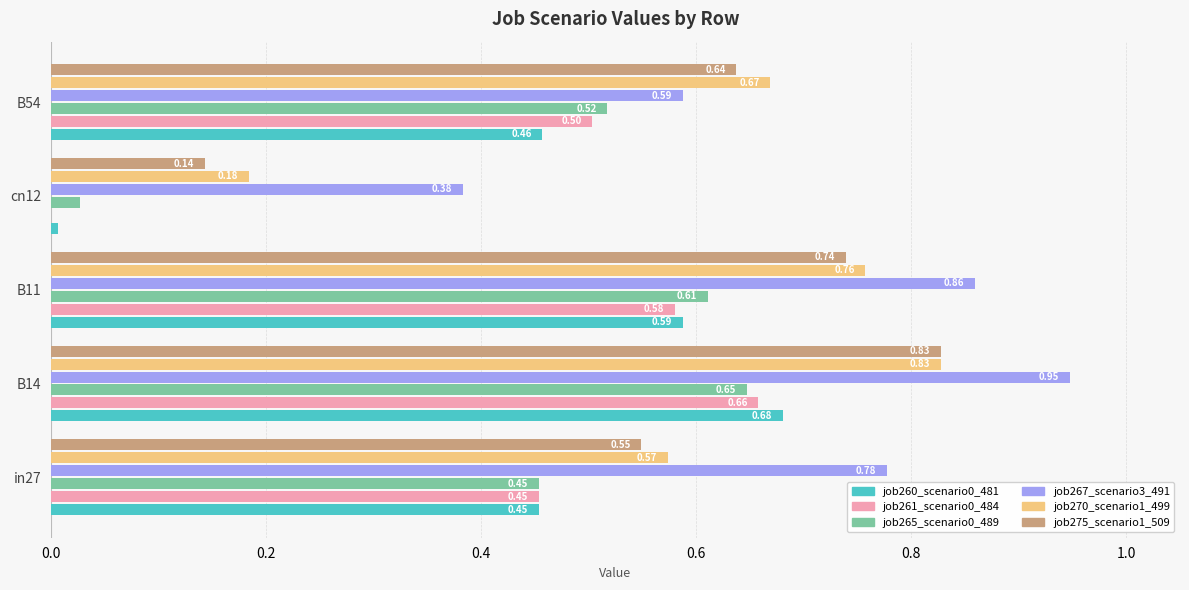

Which series changed the most between in27 and B14?

job275_scenario1_509